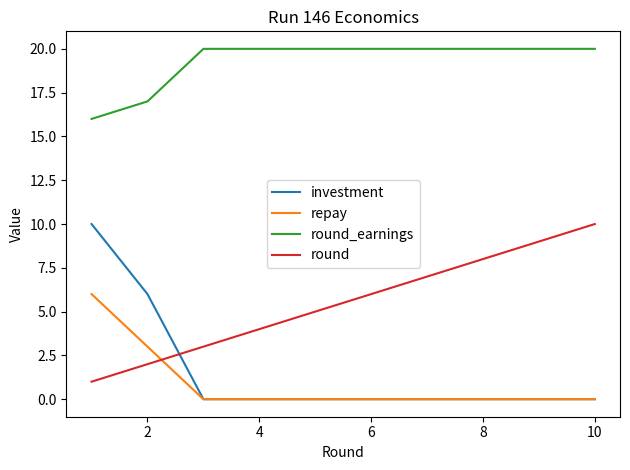

Which series has the largest total across all categories?

round_earnings